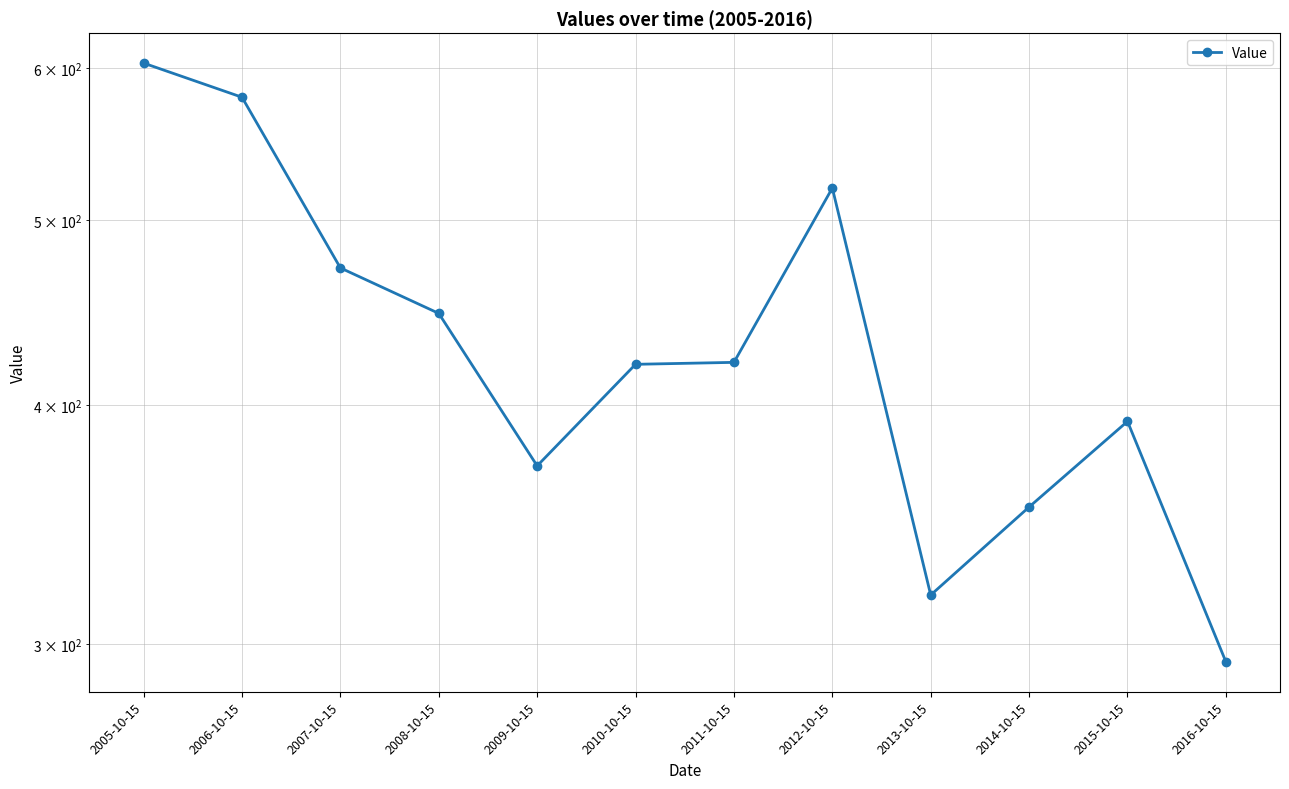

Is it true that the value at 2014-10-15 is 124.3?

False